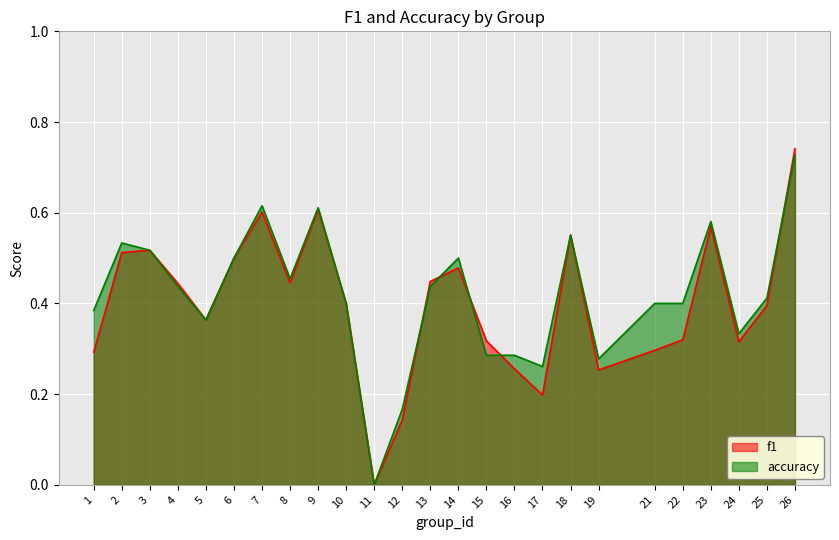

True or false: f1 has a value of 0.3 at 17.

False